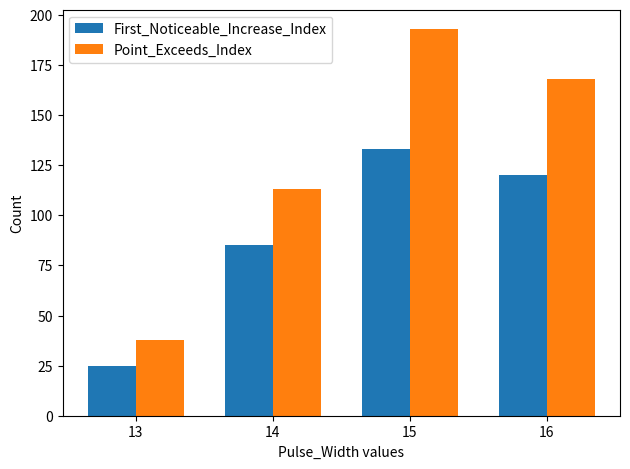

Reading right to left, extract all data points from this chart.

First_Noticeable_Increase_Index: 16=120	15=133	14=85	13=25
Point_Exceeds_Index: 16=168	15=193	14=113	13=38